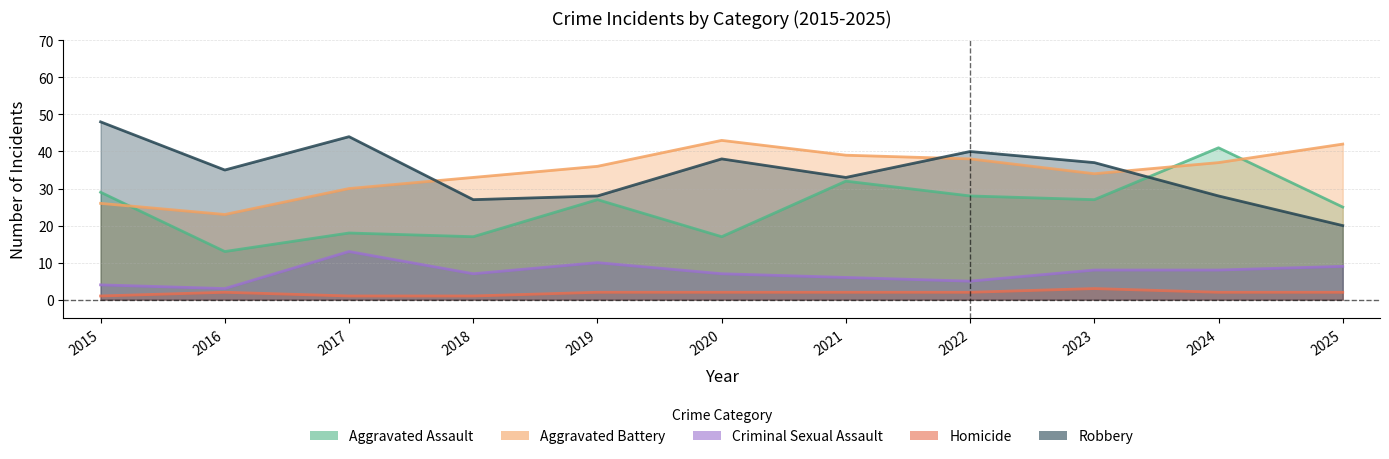

At which category does Criminal Sexual Assault reach its first local peak?

2017